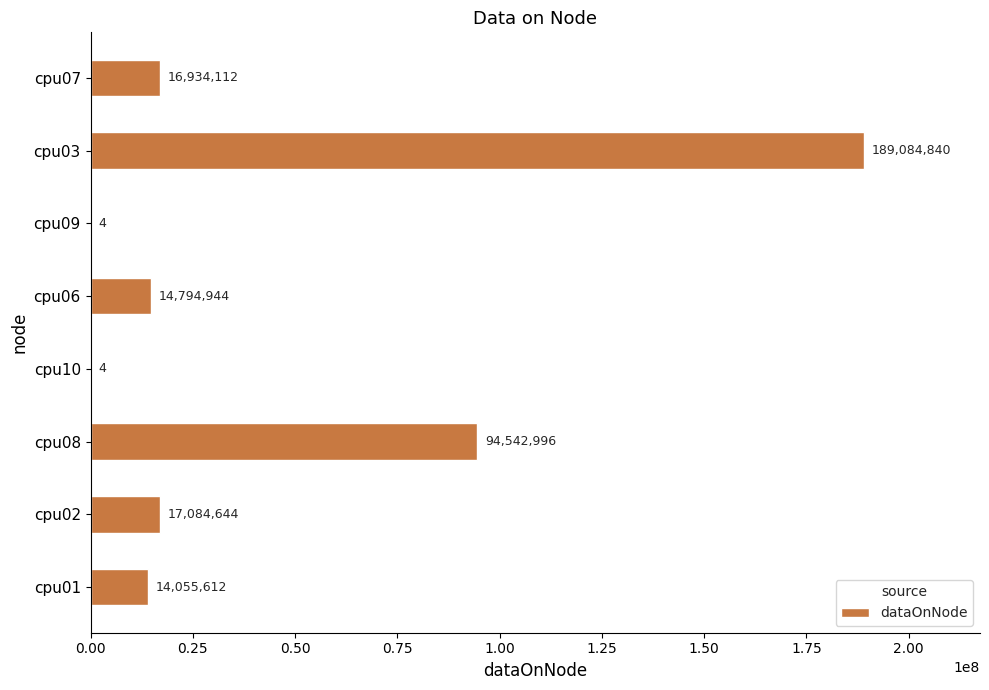

What is the greatest value displayed?

189084840